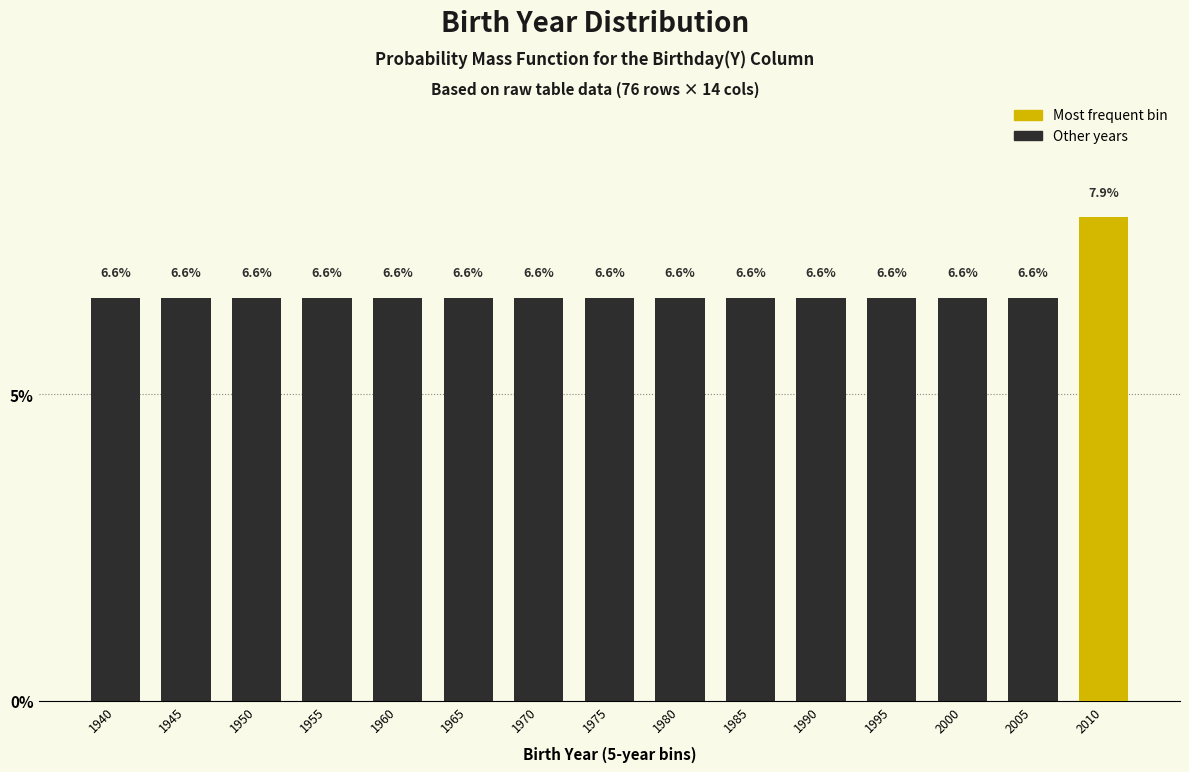

Reading left to right, transcribe all the data shown in this chart.

1940=6.6	1945=6.6	1950=6.6	1955=6.6	1960=6.6	1965=6.6	1970=6.6	1975=6.6	1980=6.6	1985=6.6	1990=6.6	1995=6.6	2000=6.6	2005=6.6	2010=7.9